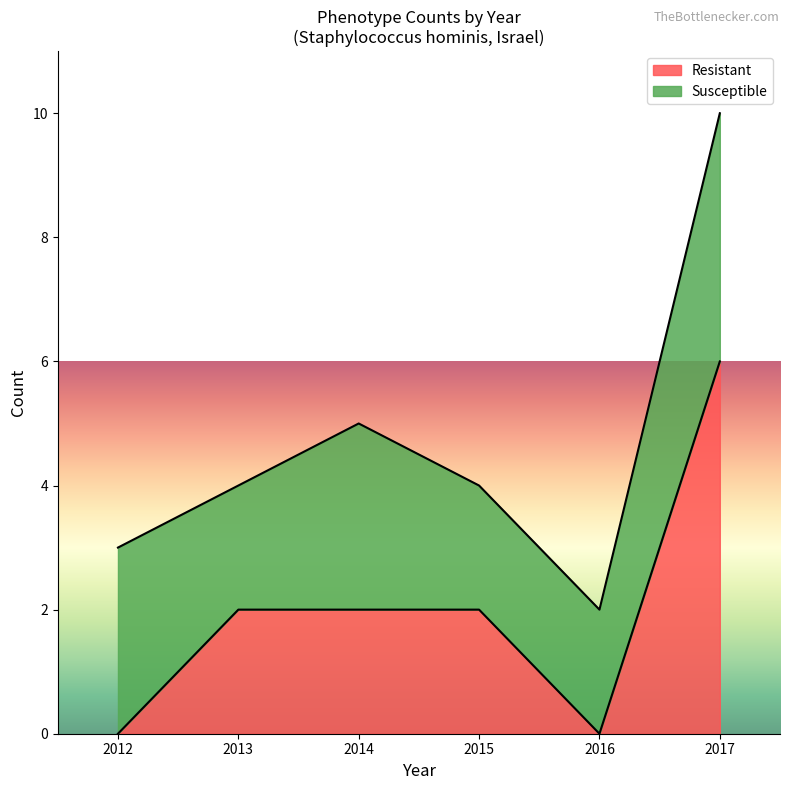

How many lines are shown in the chart?

2